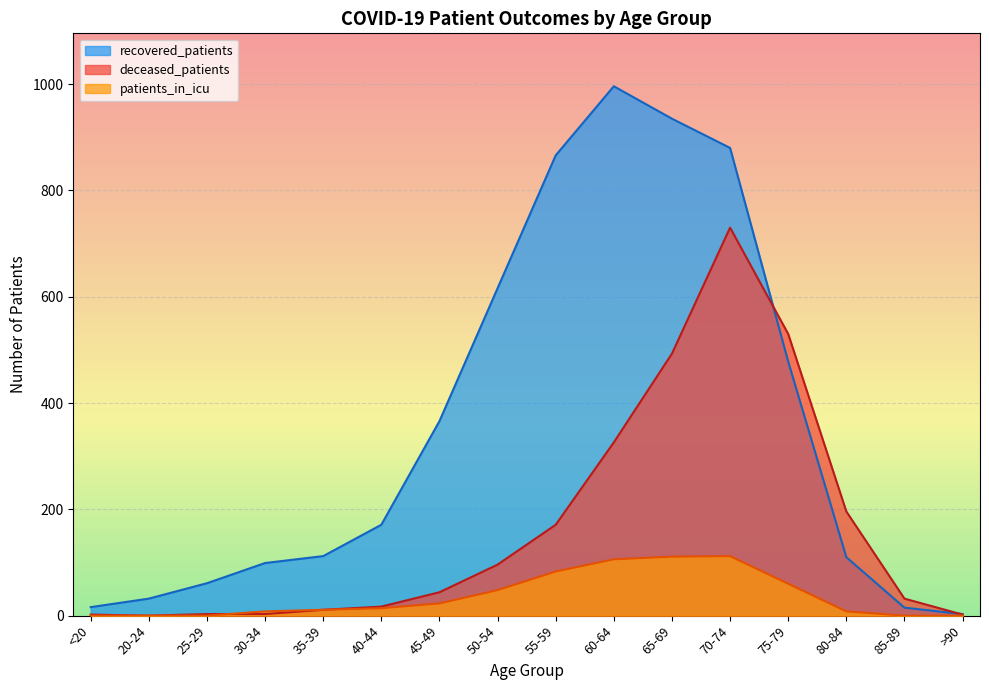

Which series changed the most between 45-49 and 65-69?

recovered_patients